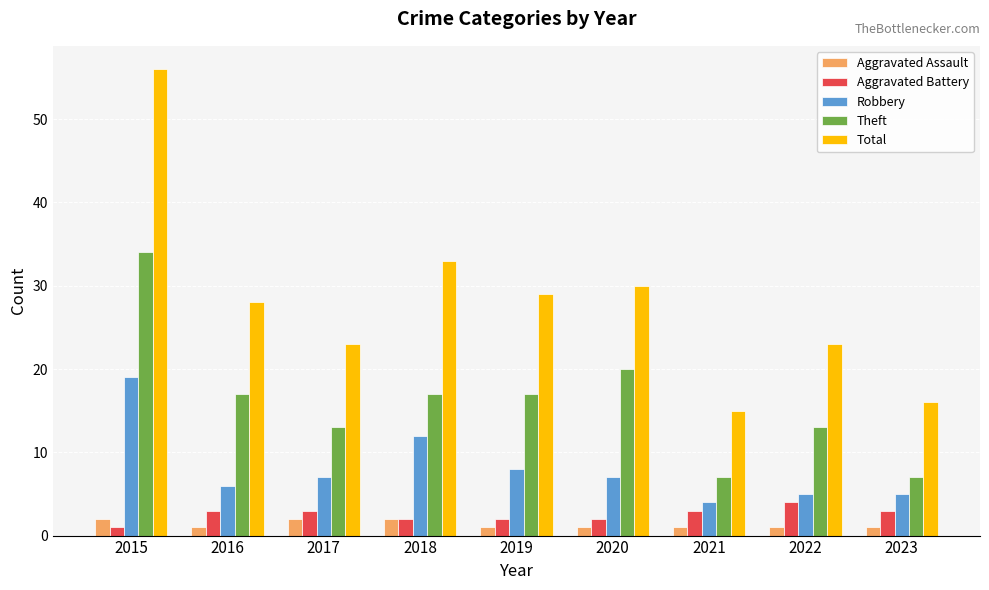

Where does the Total series first go above 28?

2015